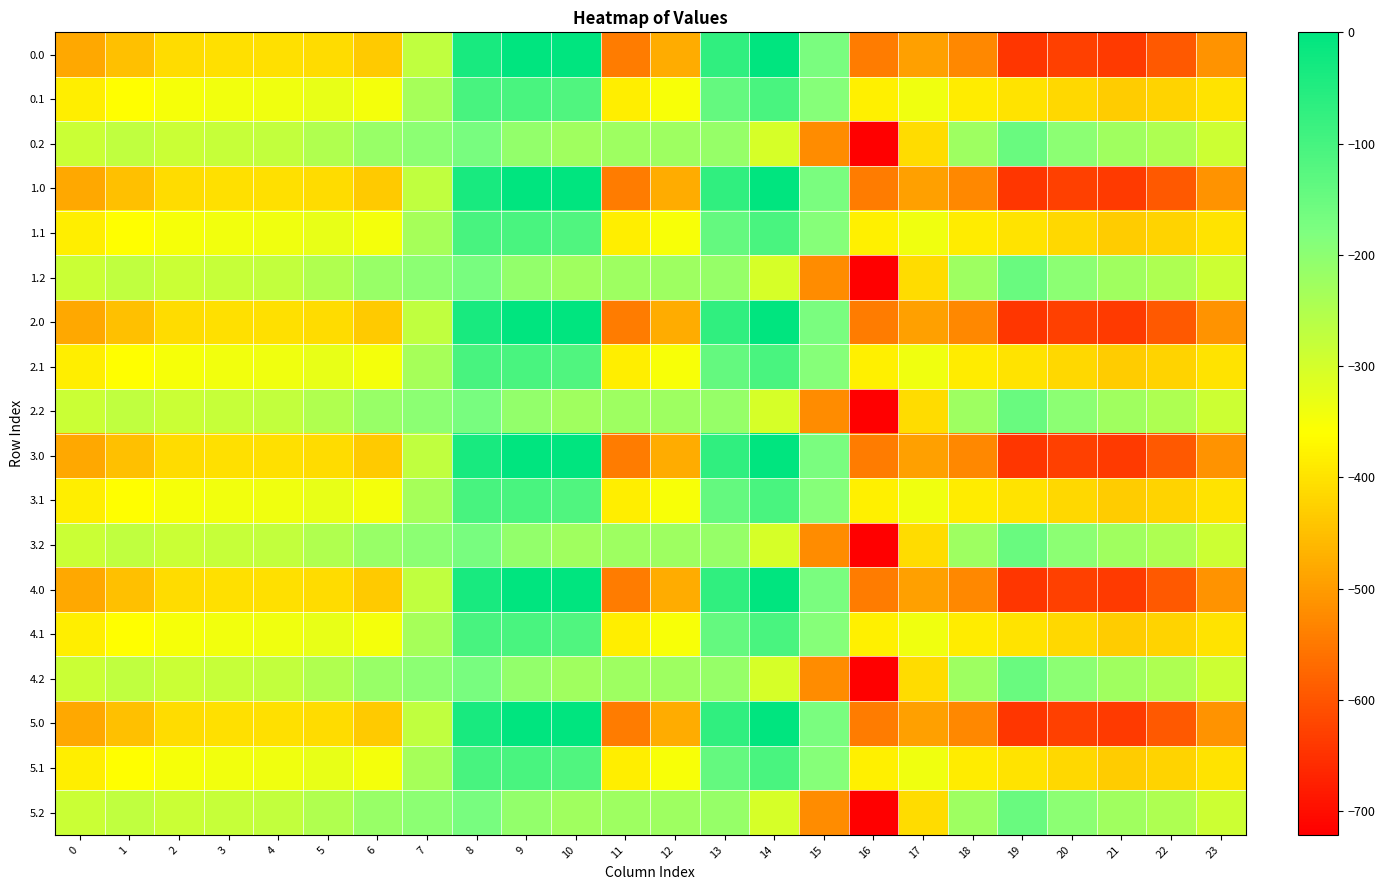

What is the minimum value shown in the chart?

-721.2